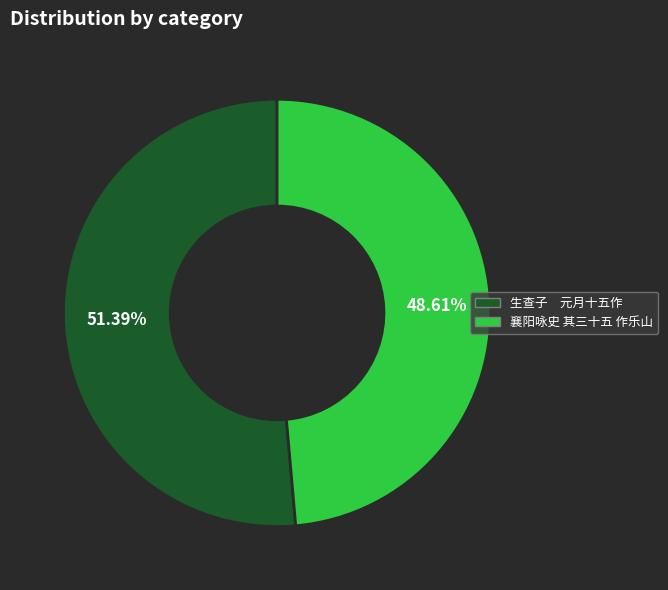

How many segments does this pie chart have?

2